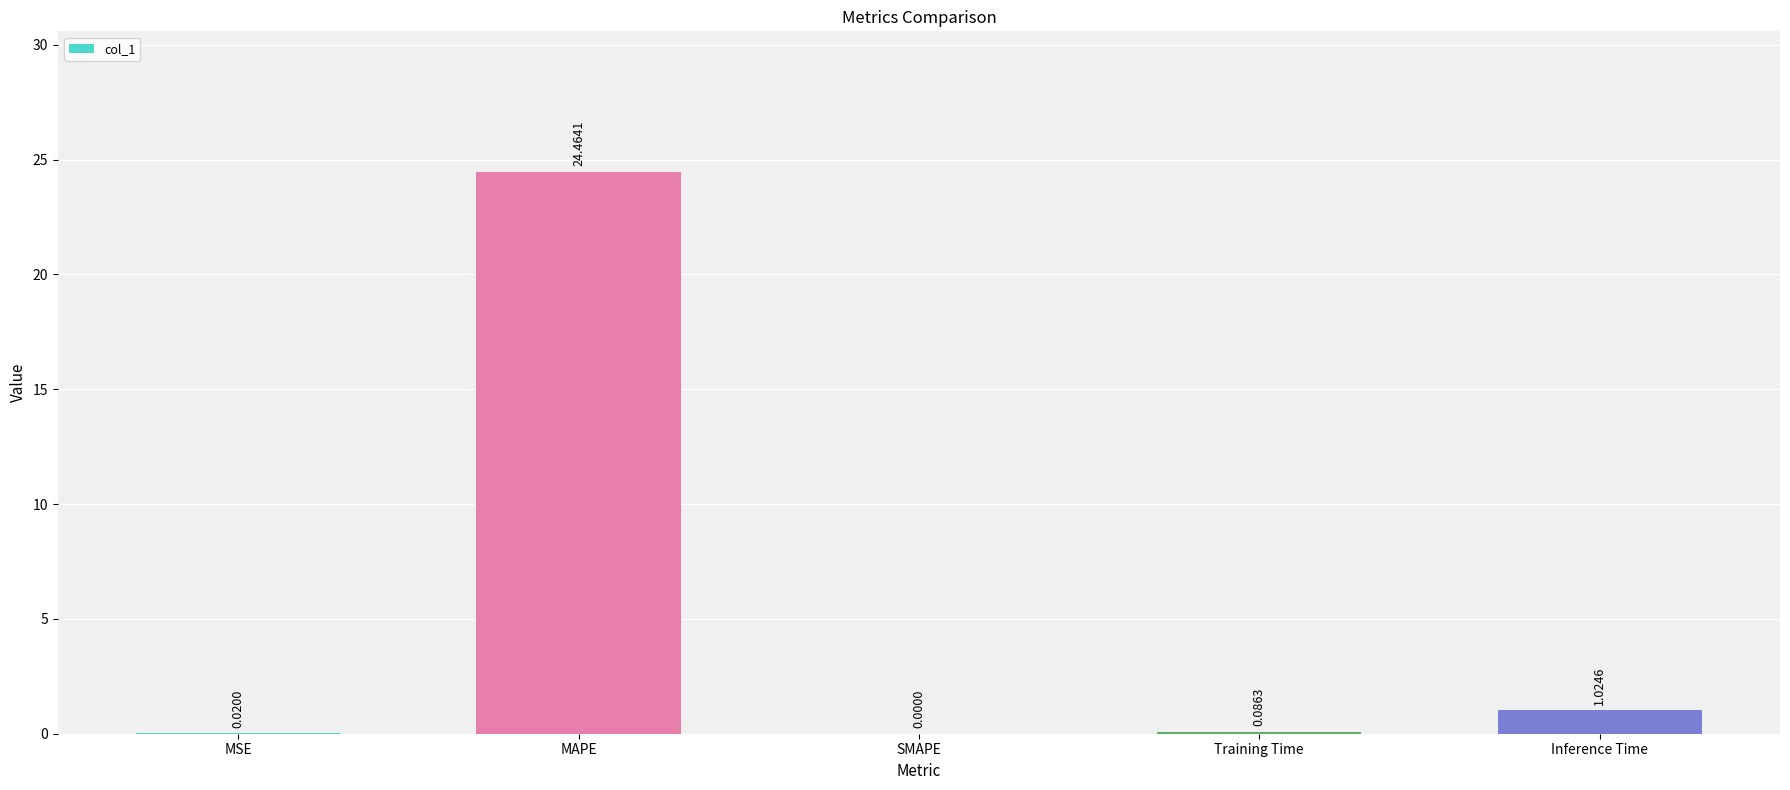

At which category does the chart reach its peak across all series?

MAPE